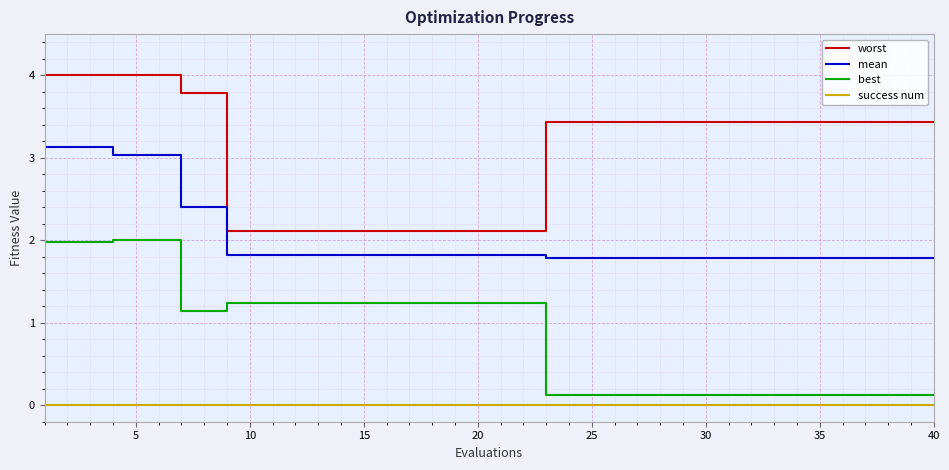

True or false: worst and success num intersect in this chart.

False